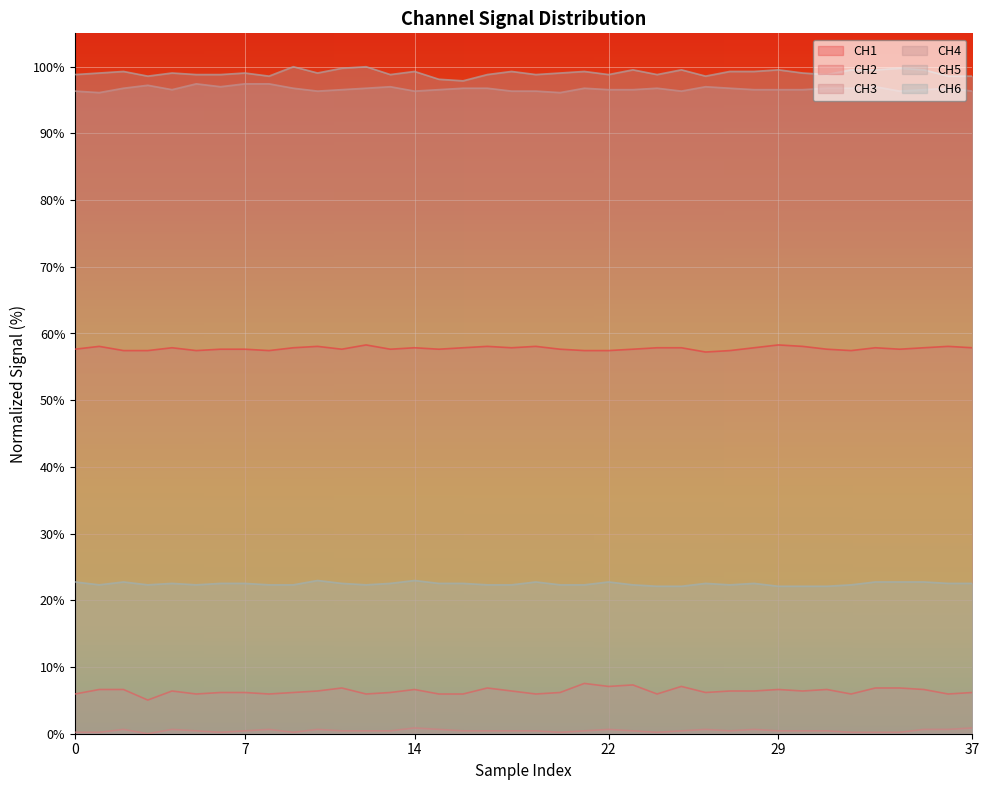

What are all the series names shown in the legend?

CH1, CH2, CH3, CH4, CH5, CH6